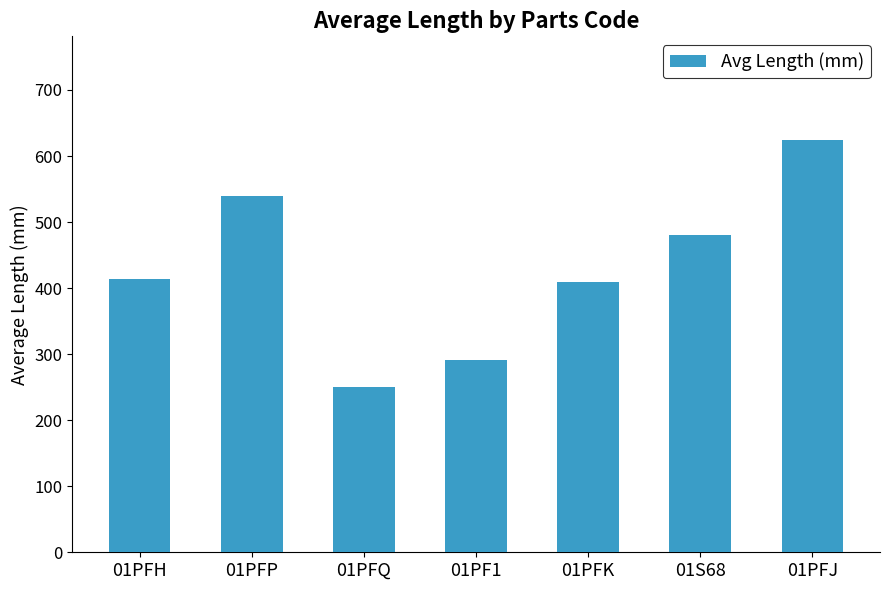

What is the sum of the values at 01PFQ and 01PFH?

663.1